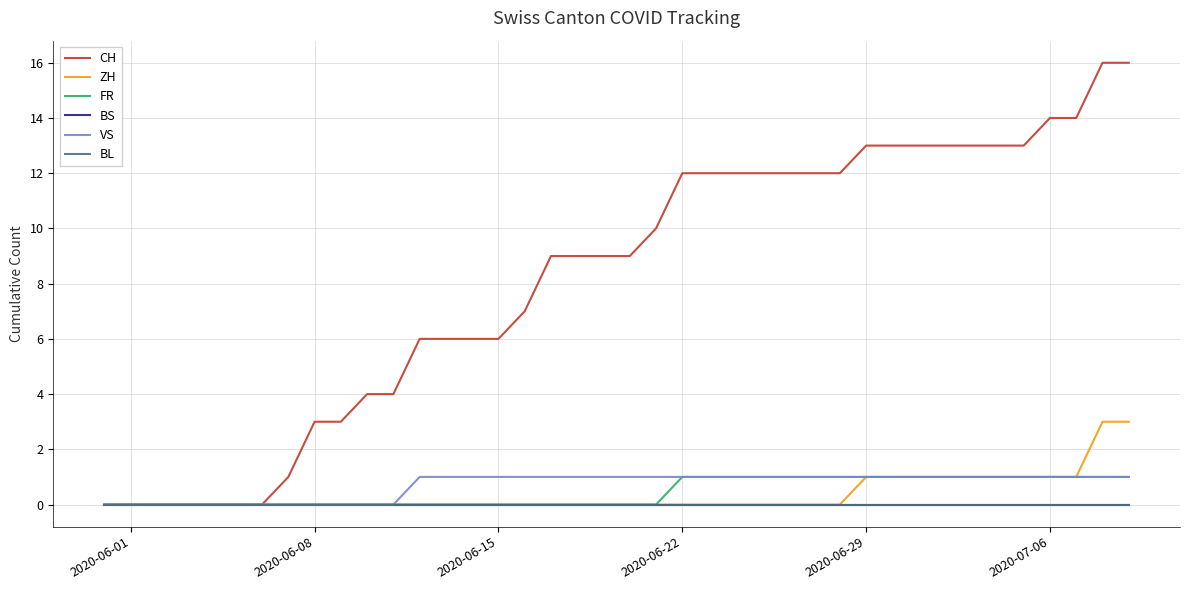

True or false: VS and ZH cross at least once.

False